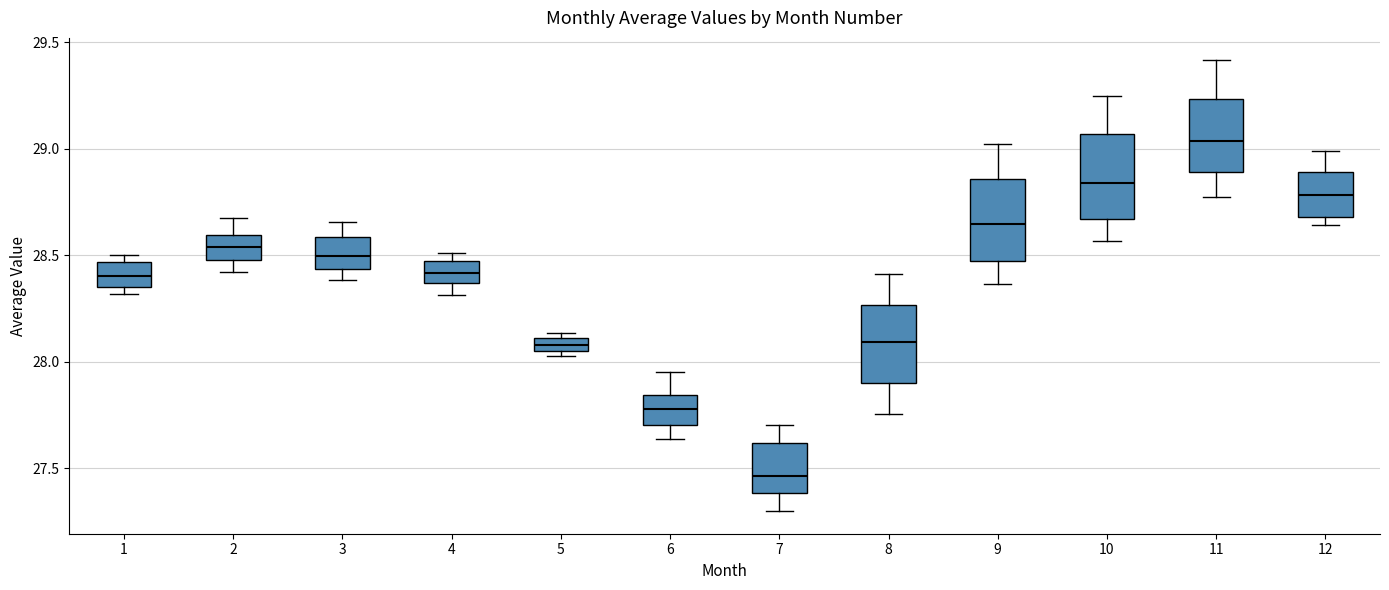

Which box's median line is the highest?

11